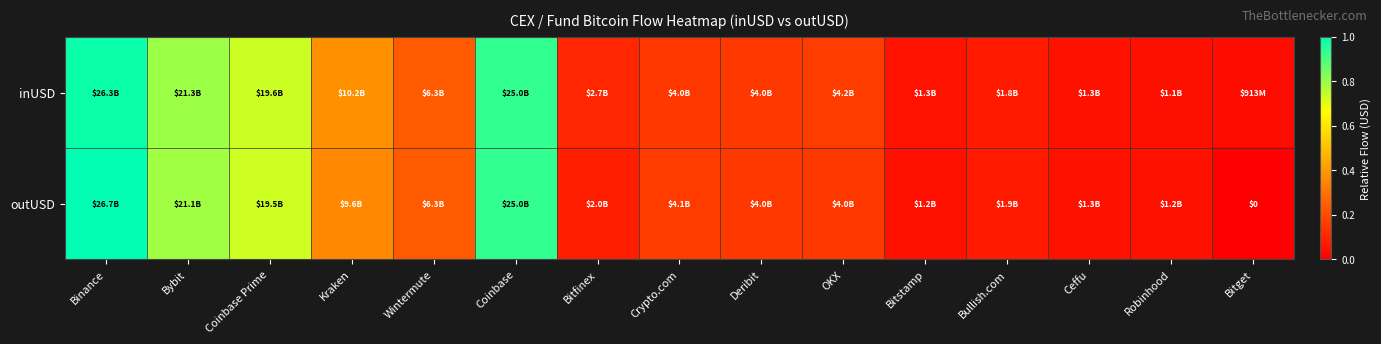

True or false: outUSD has a value of 0.4 at Wintermute.

False